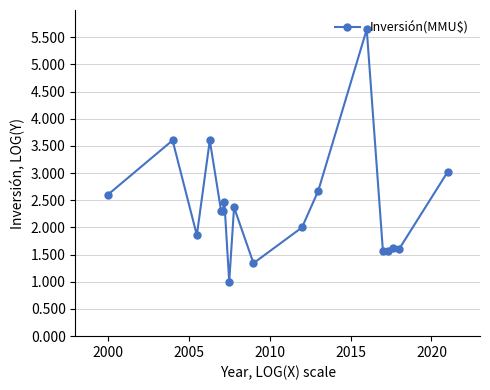

What is the average value?

2.4